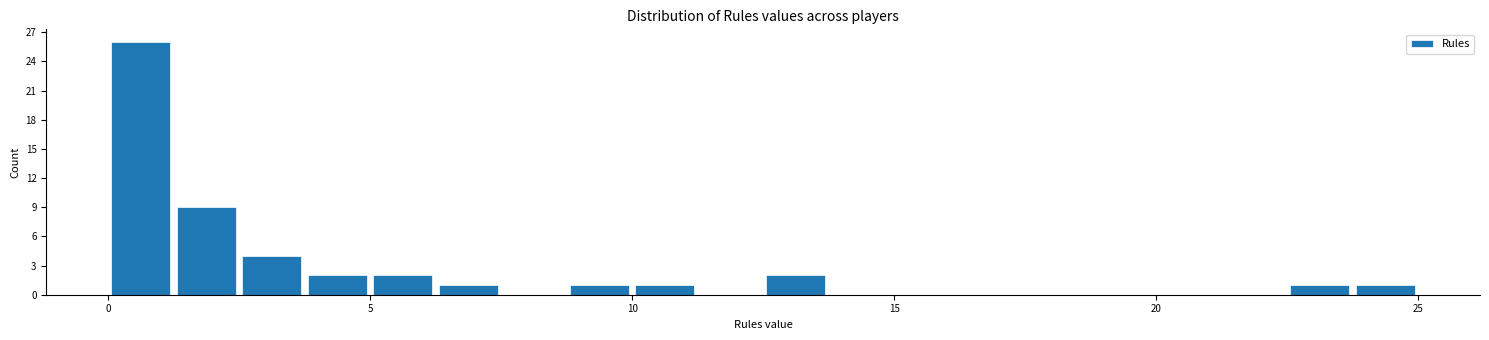

Around what value on the x-axis is the tallest bar? Give the approximate position of its centre, as read against the axis.

0.5